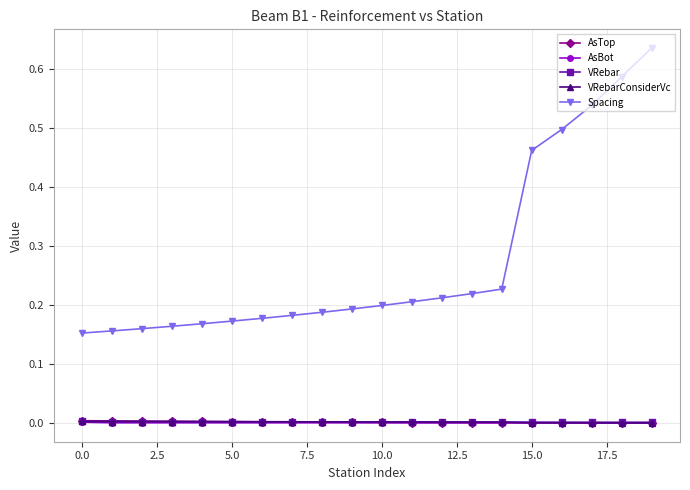

True or false: VRebarConsiderVc and Spacing intersect in this chart.

False